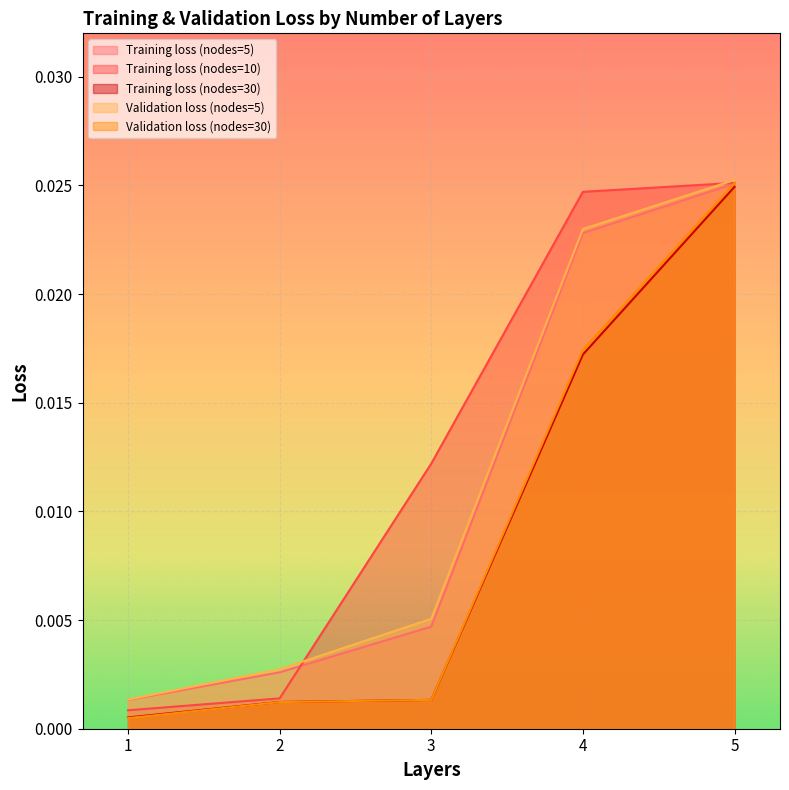

True or false: Training loss (nodes=10) and Training loss (nodes=30) intersect in this chart.

False